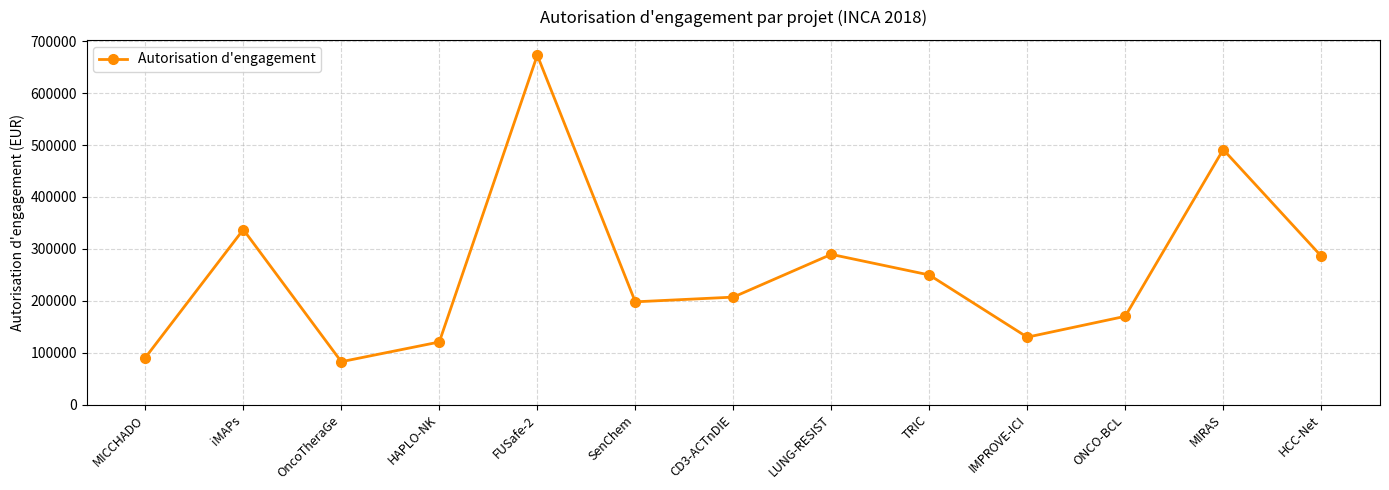

At which category does the chart reach its minimum across all series?

OncoTheraGe